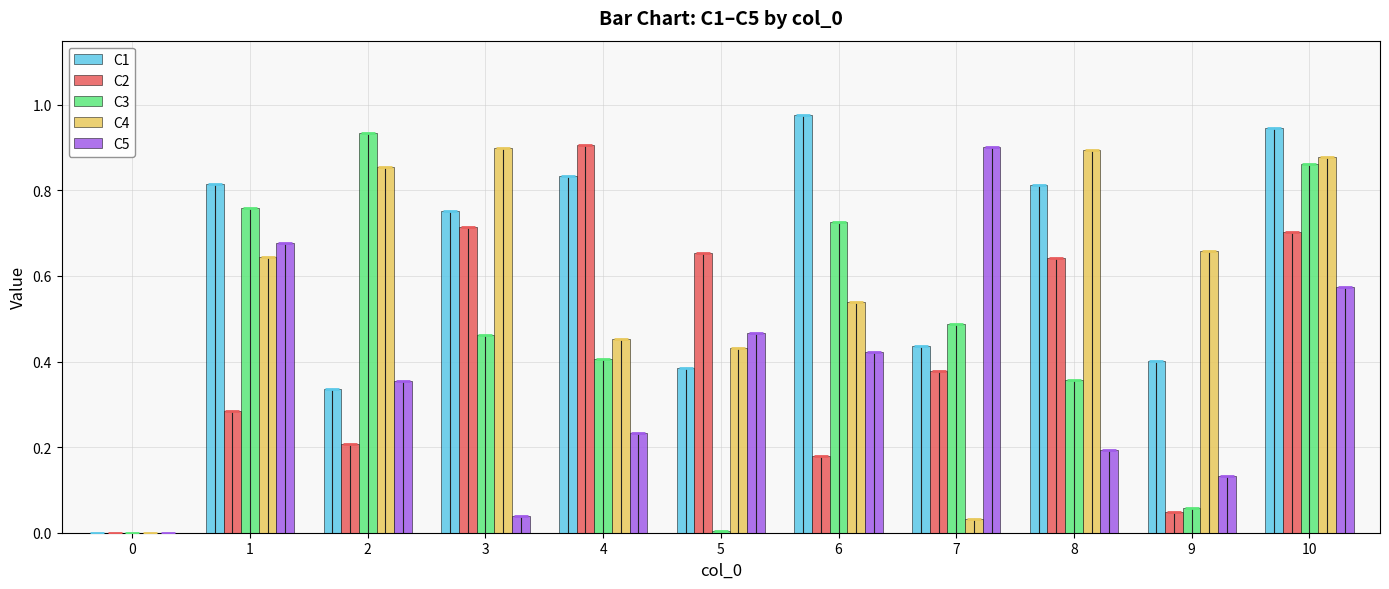

Between 5 and 2, which is larger?

5